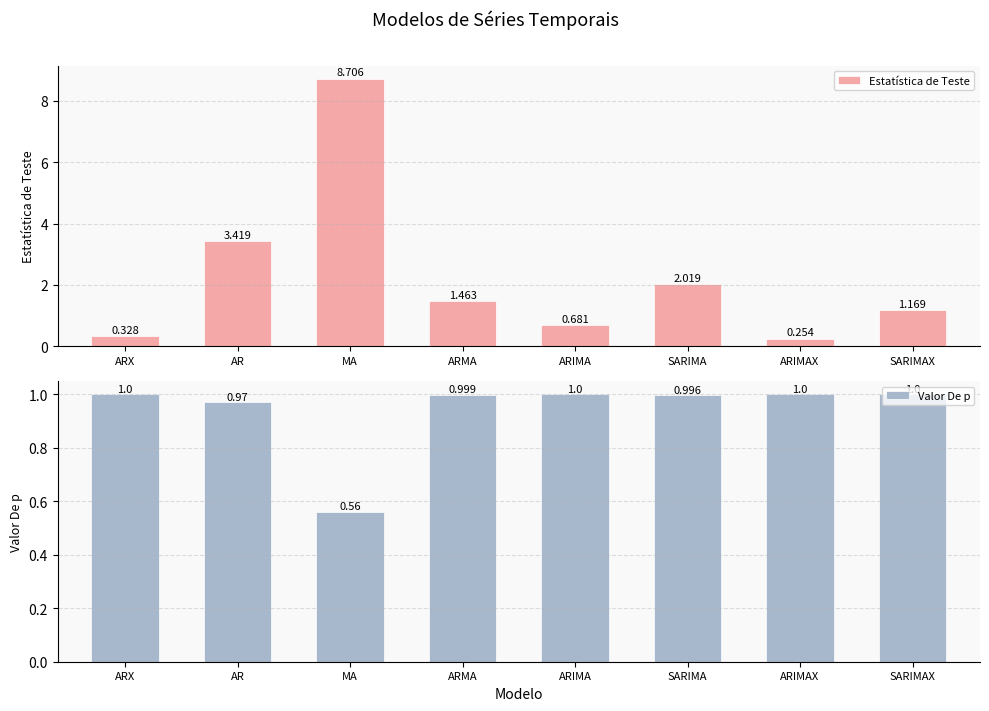

How many categories are shown in the chart?

8